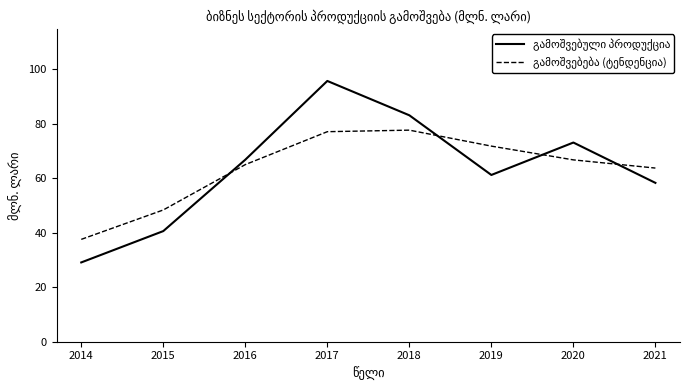

Does the chart display data point markers on the line(s)?

No